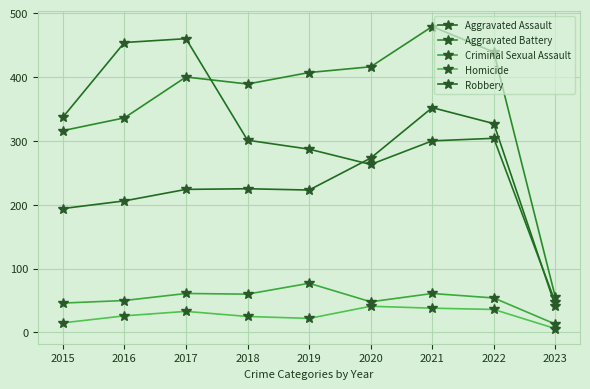

The Criminal Sexual Assault series shows 60 at 2018. True or false?

True